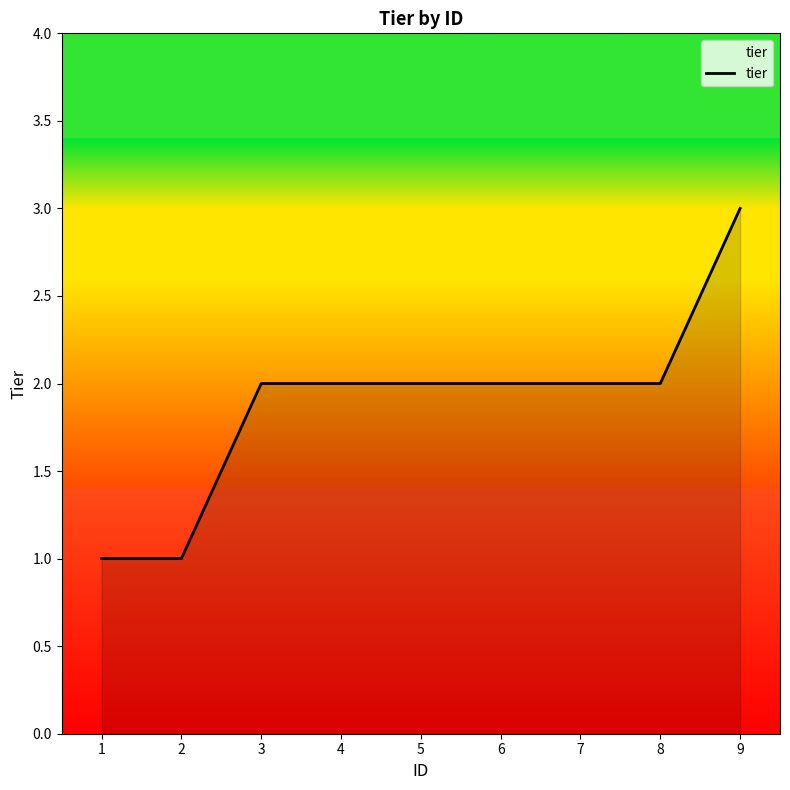

What is the average value?

2